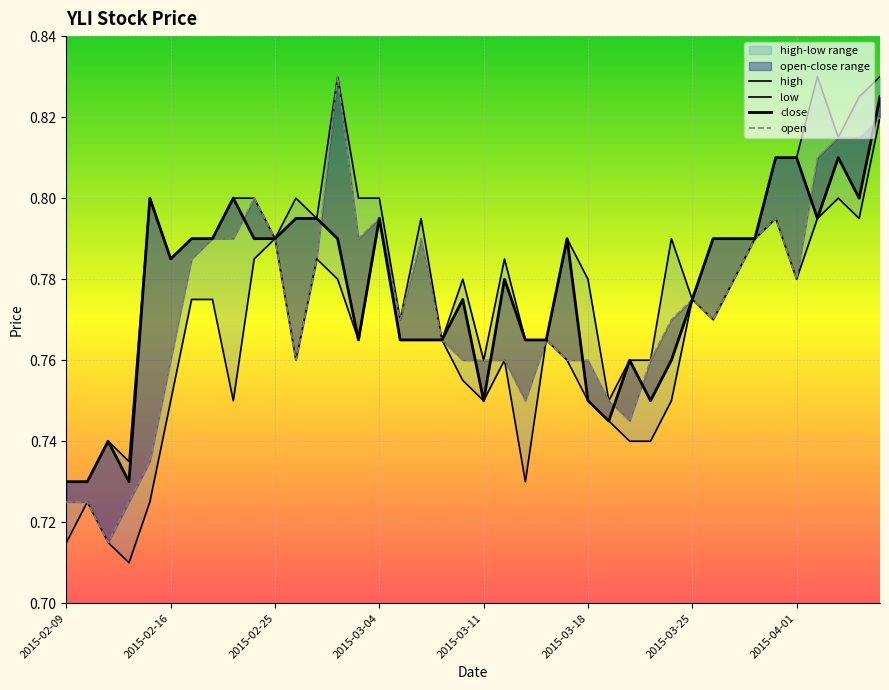

What is the value of the open point at the 37th from the left?

0.8